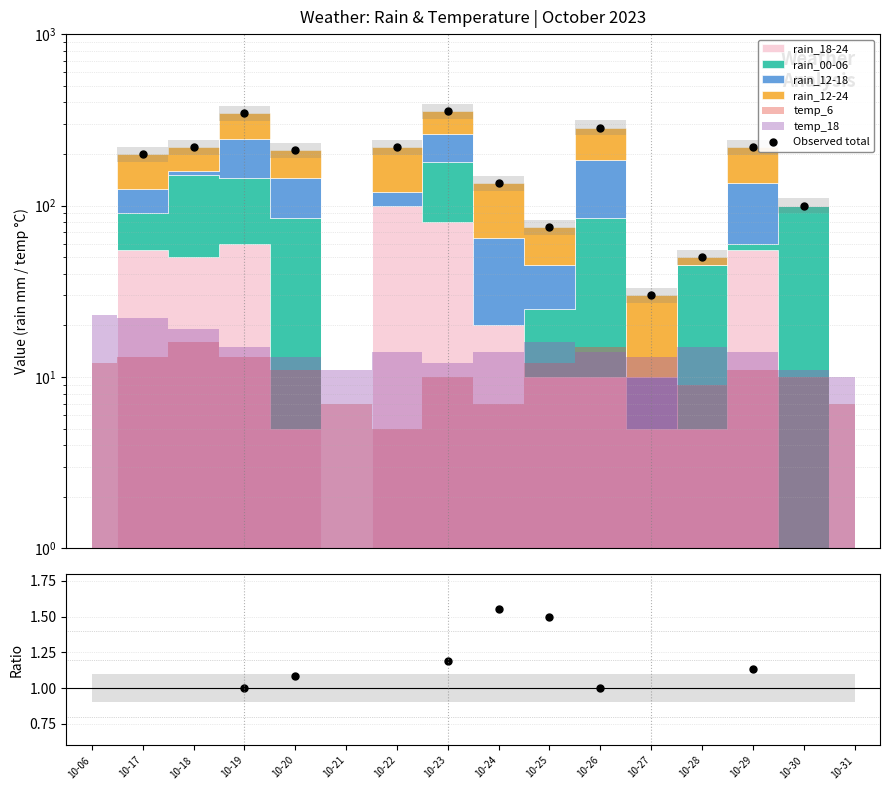

What is the maximum value shown in the chart?

355.0